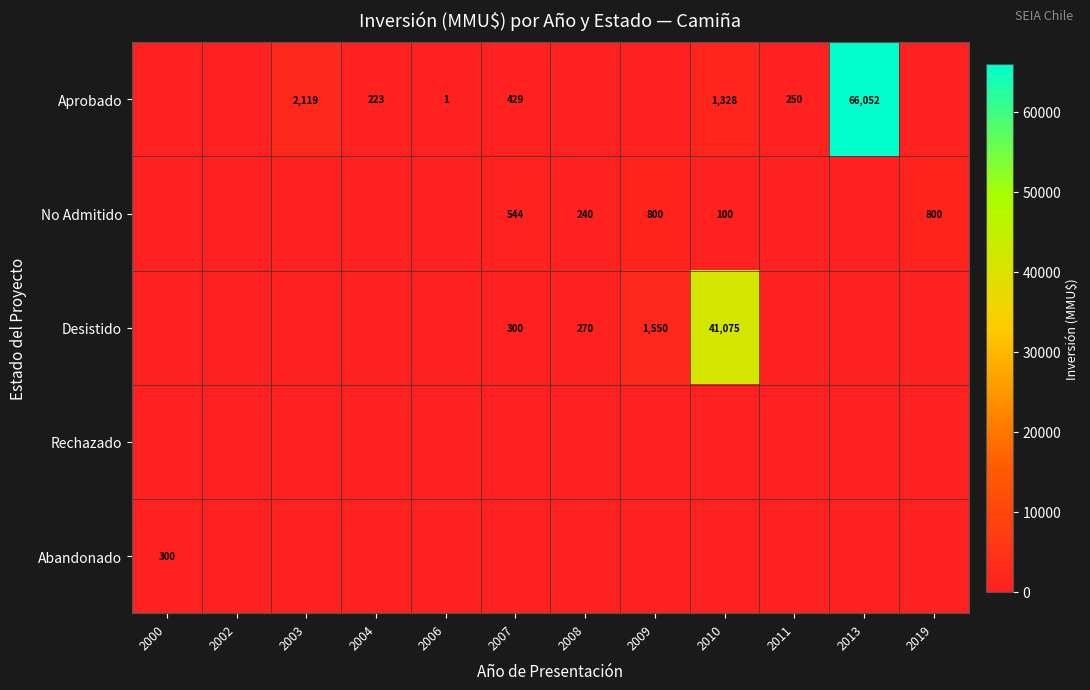

The Desistido series shows 73164 at 2010. True or false?

False